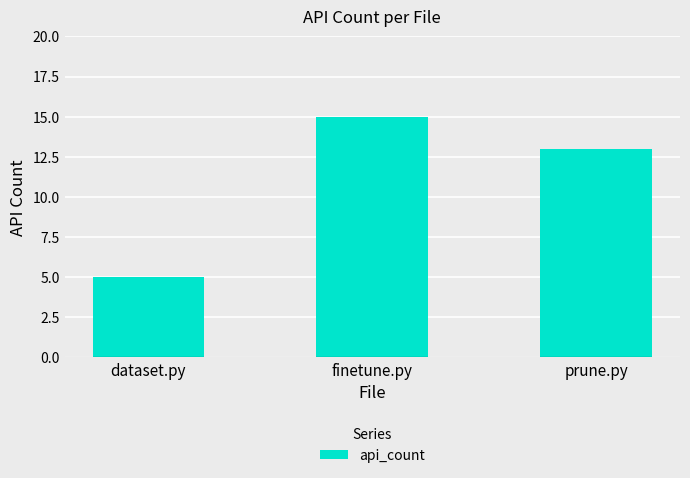

Rank the categories by value from lowest to highest.

dataset.py, prune.py, finetune.py